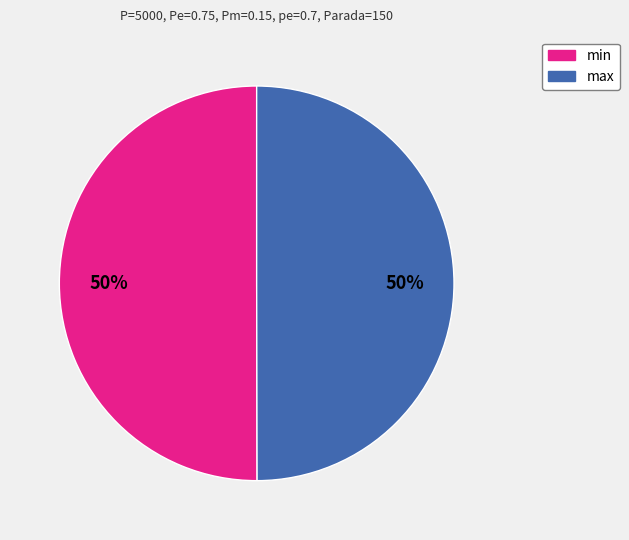

What is the ratio of the value at max to the value at min?

1.0